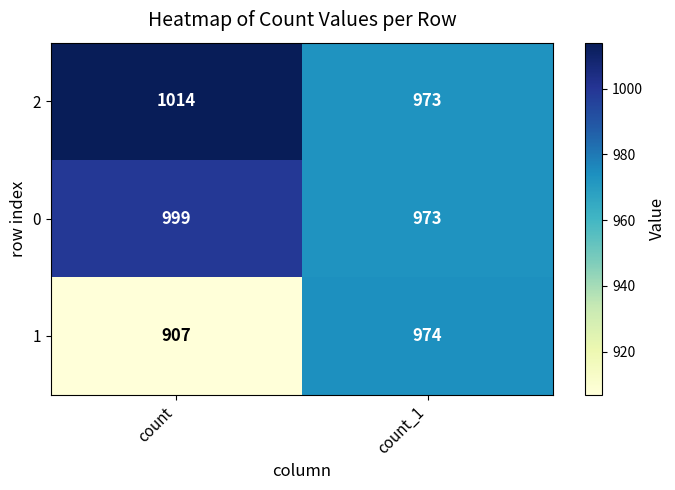

At how many categories does at least one series exceed 958?

2